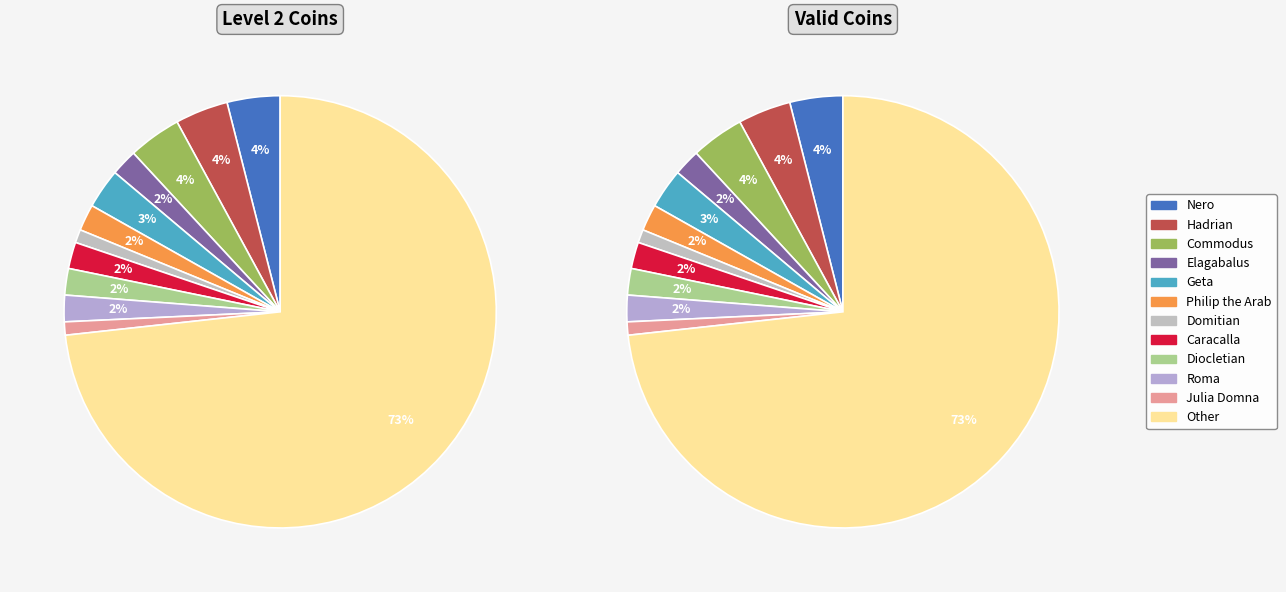

Between Commodus and Elagabalus, which is larger?

Commodus